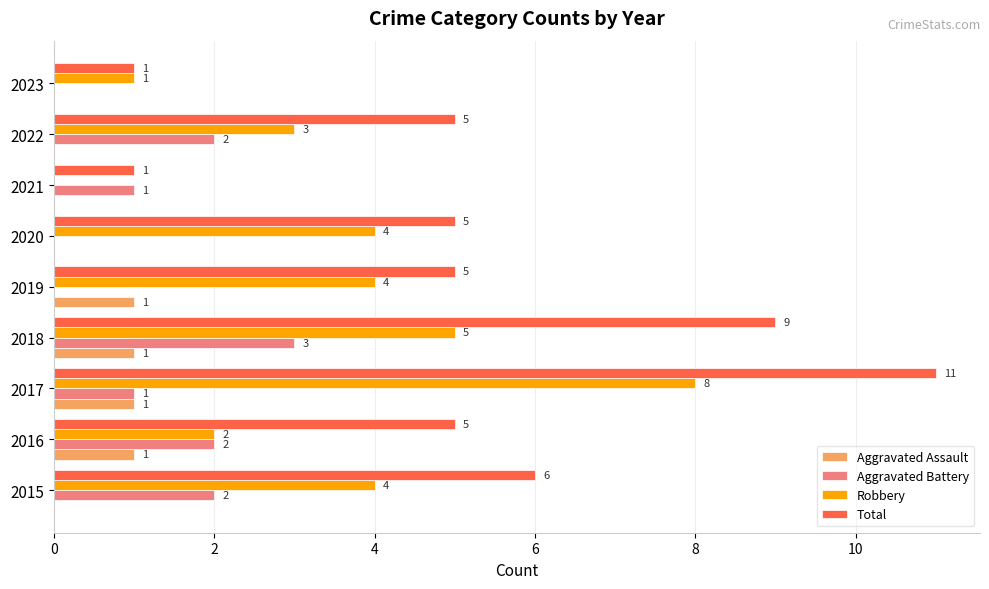

What are all the series names shown in the legend?

Aggravated Assault, Aggravated Battery, Robbery, Total